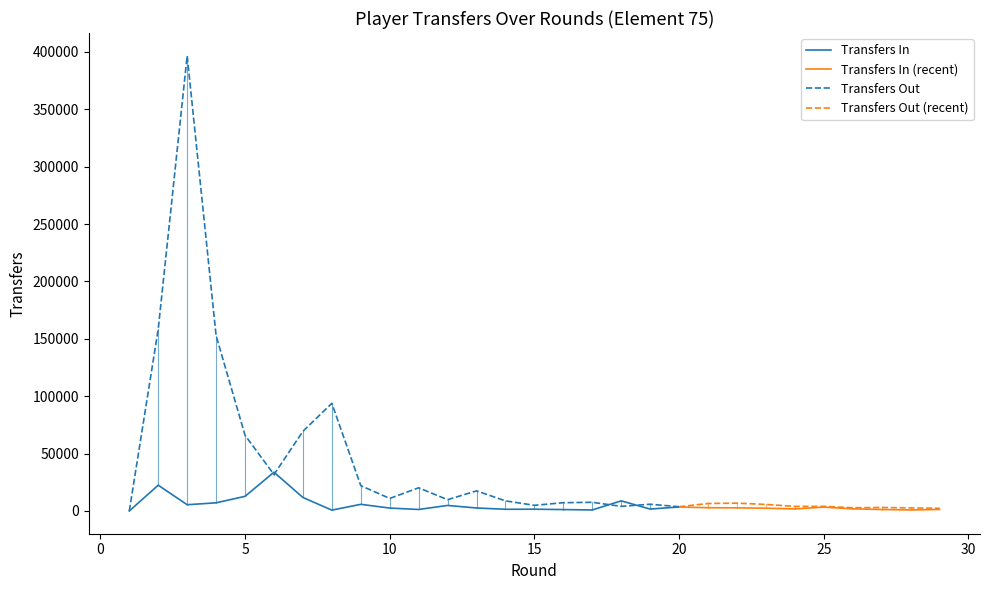

Which series has the widest spread of values?

transfers_out